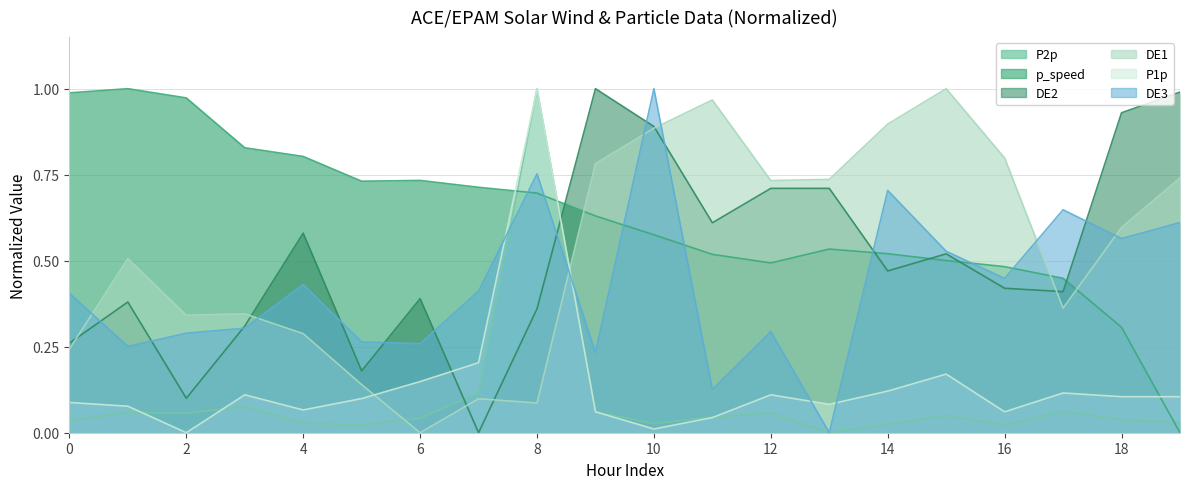

What is the difference between the maximum and minimum values in the DE1 series?

1.0